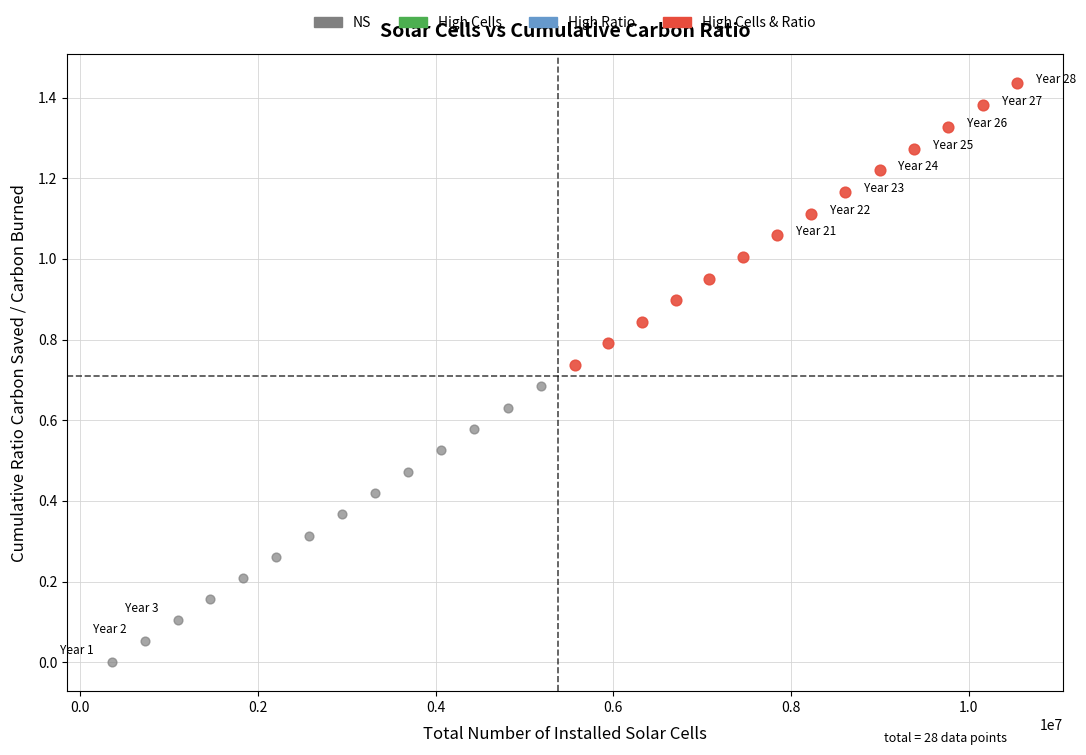

Which series has the largest Y range (max minus min)?

High Cells & Ratio